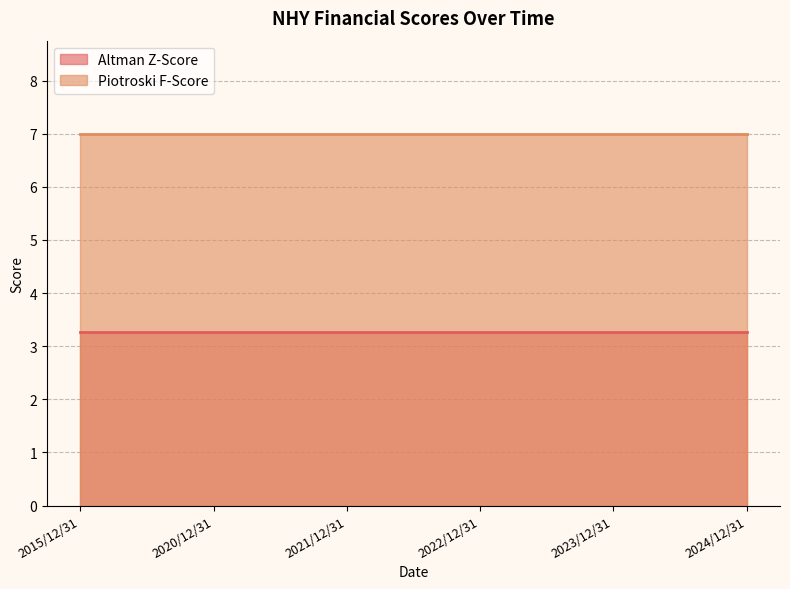

List the series in order of their overall mean, highest first.

Piotroski F-Score, Altman Z-Score